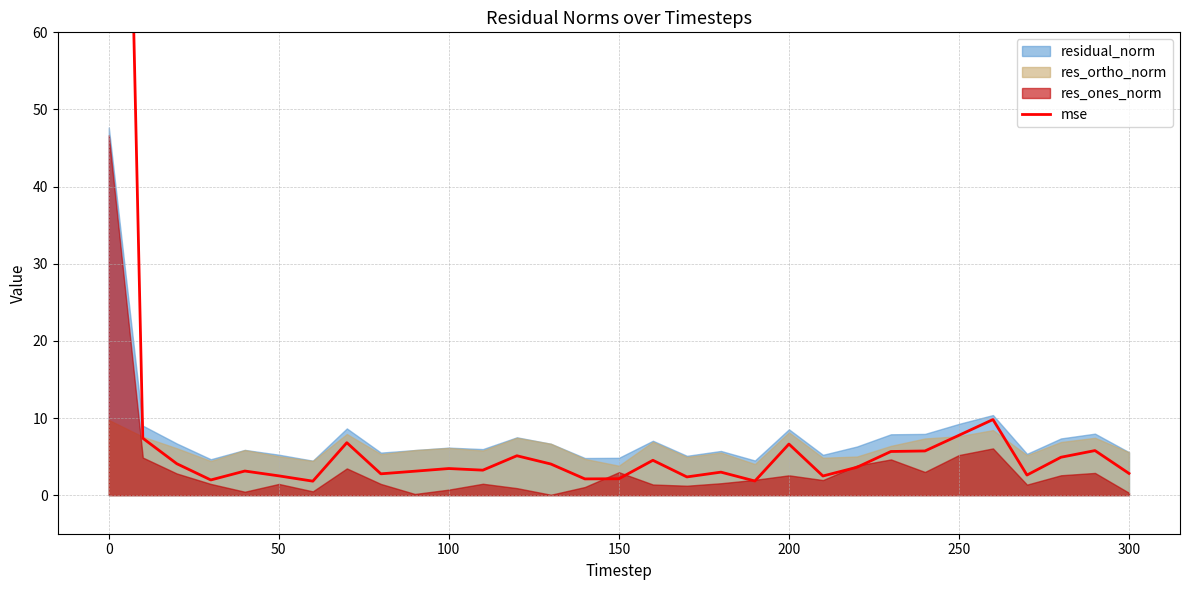

Is it true that the value at 100 is 0.7?

False